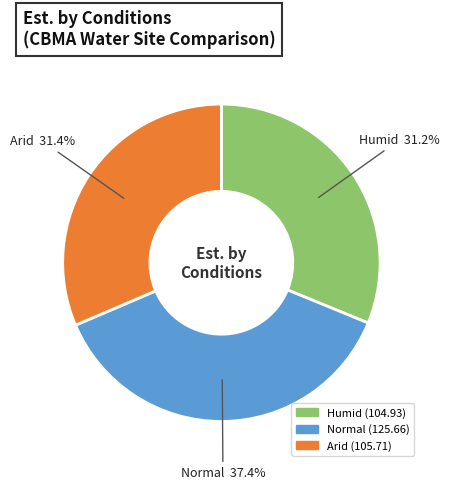

To the nearest percent, what is the difference between the Humid and Normal slice percentages?

6%